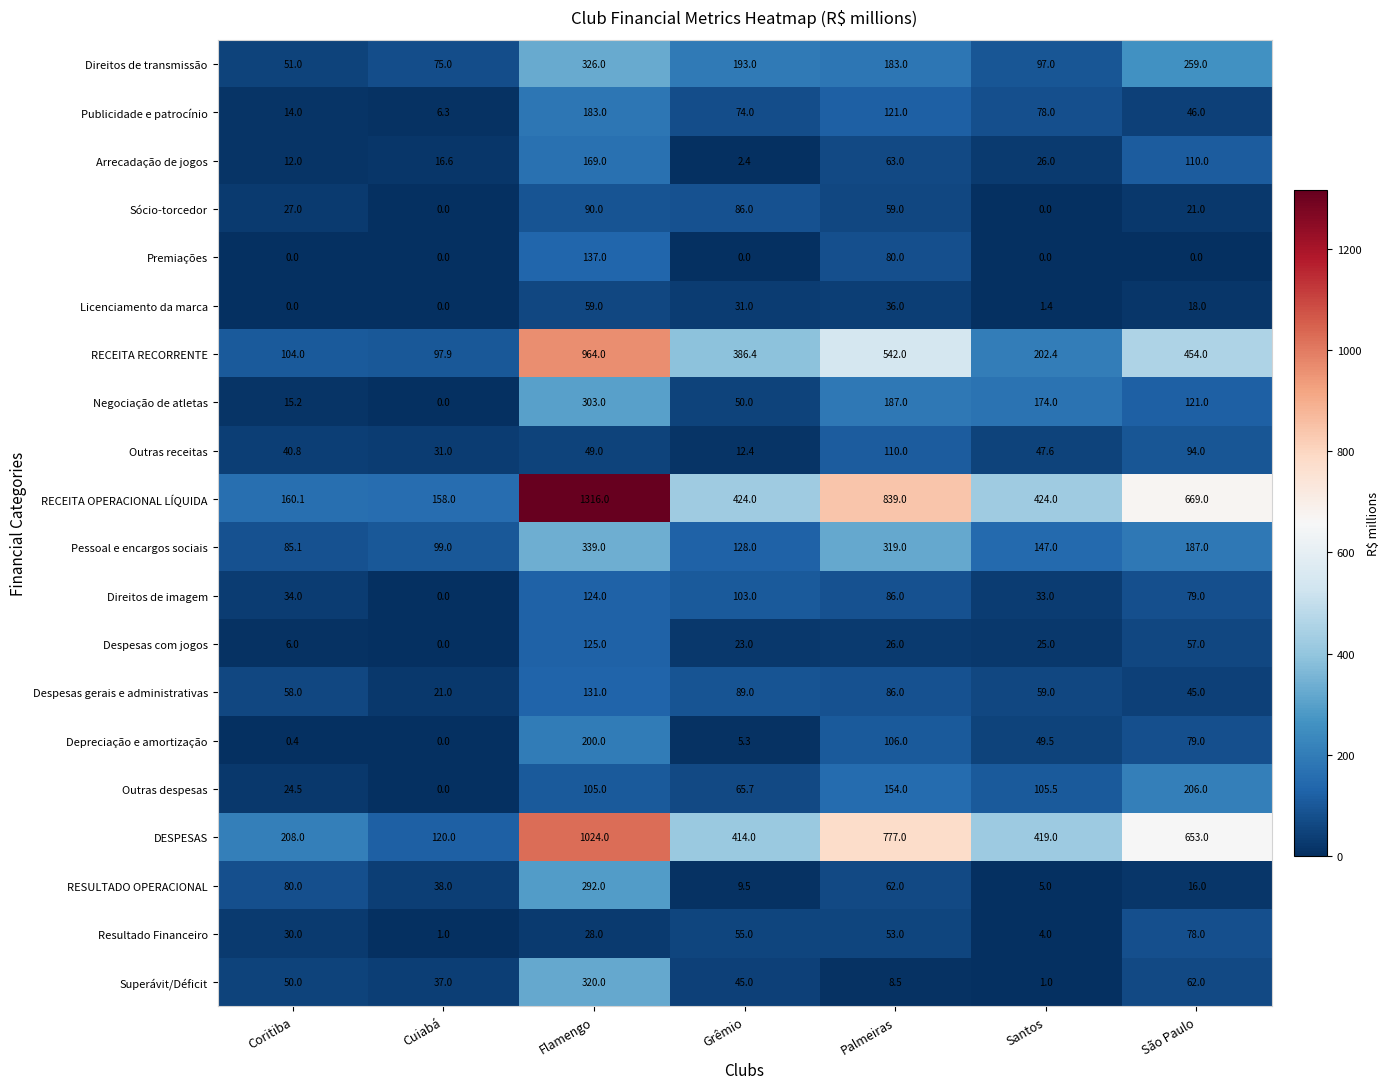

Which series has the largest total across all categories?

RECEITA OPERACIONAL LÍQUIDA